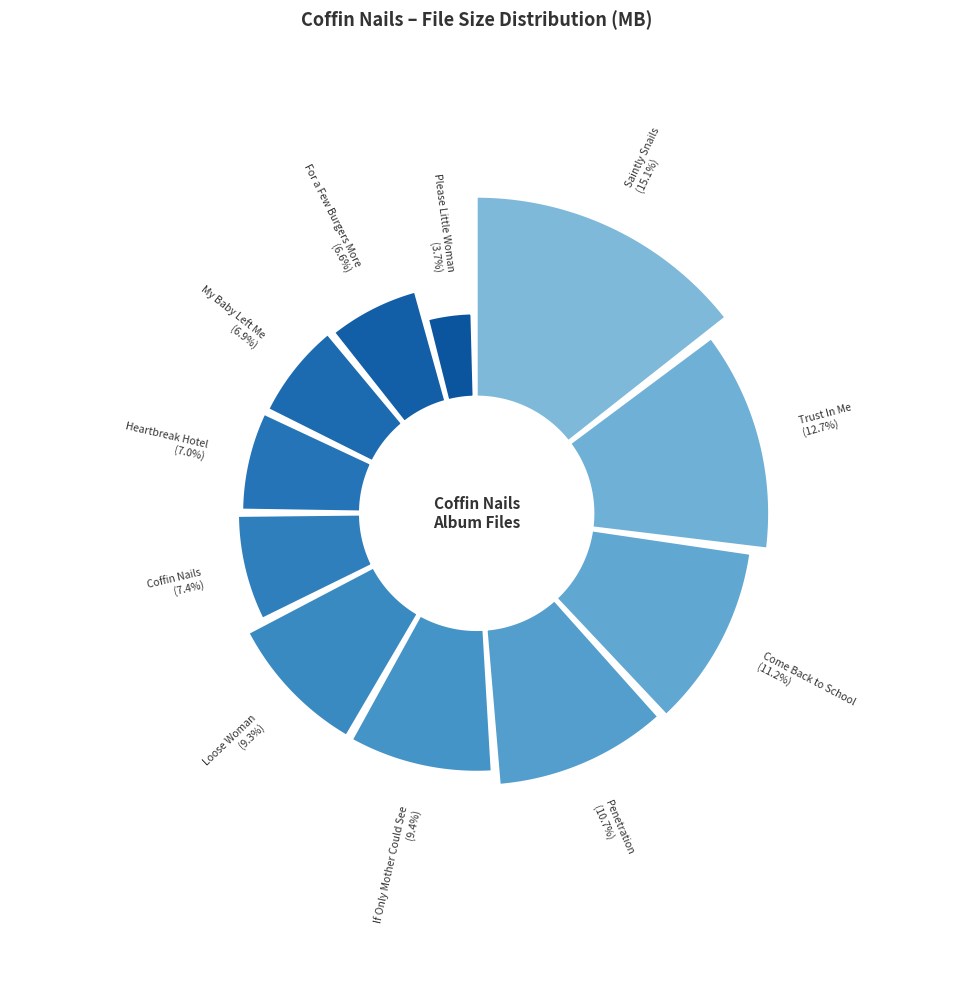

To the nearest percent, what is the average slice percentage?

9%